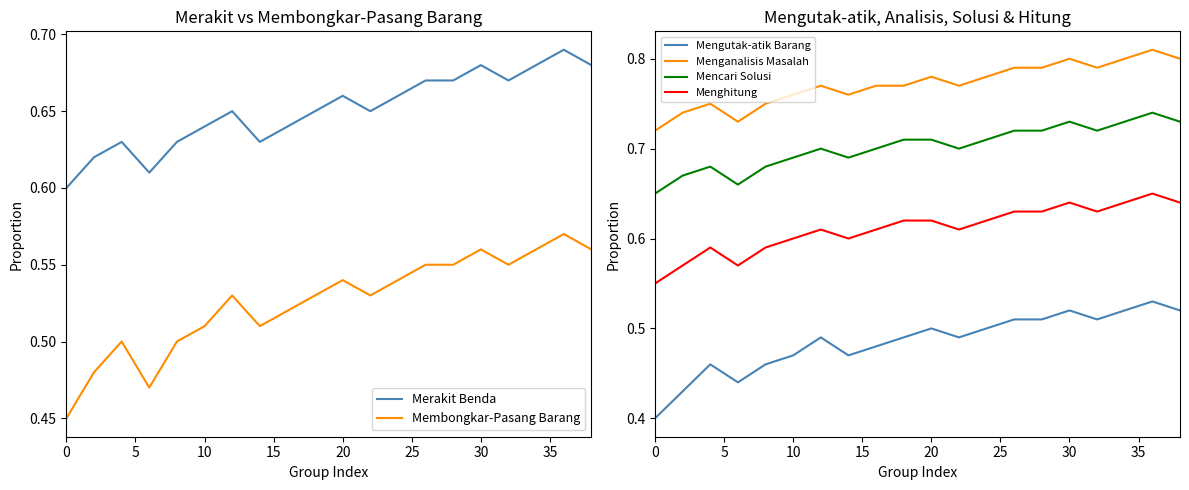

True or false: Mencari Solusi and Mengutak-atik Barang intersect in this chart.

False